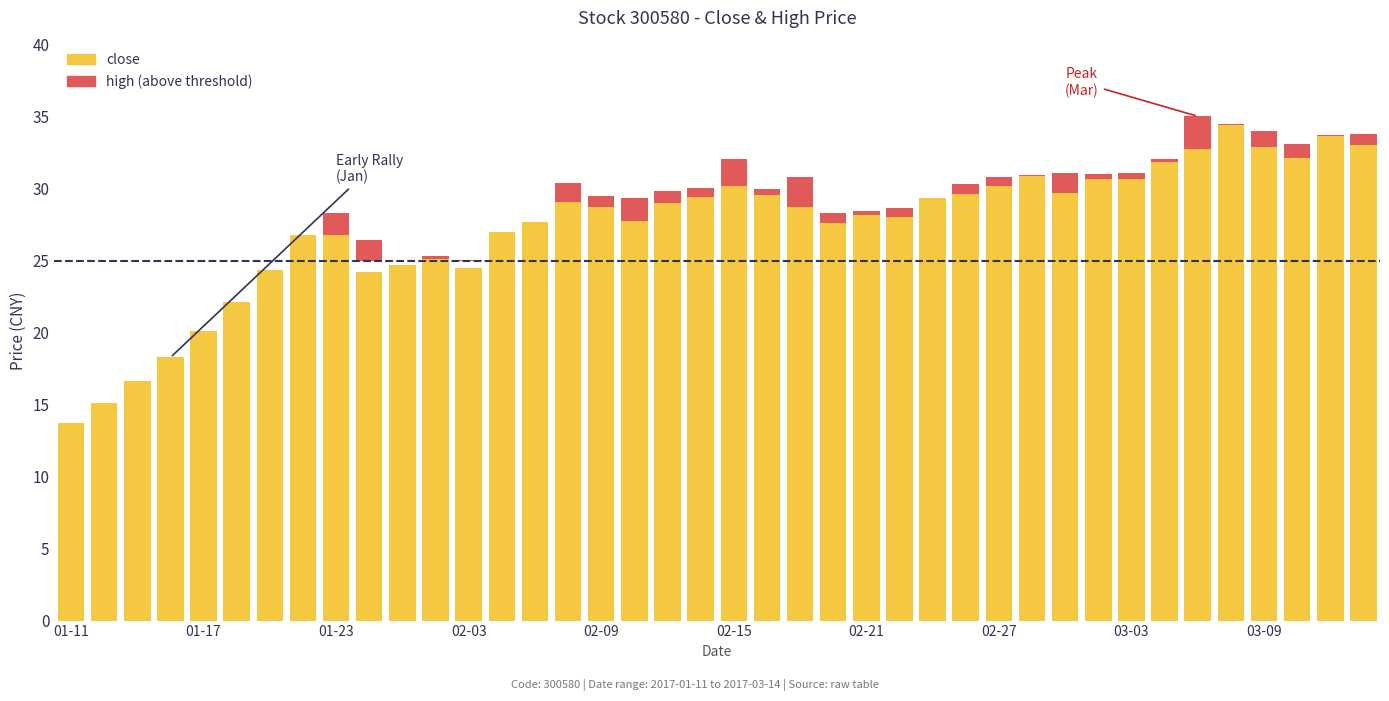

Which series changed the most between 13 and 15?

close